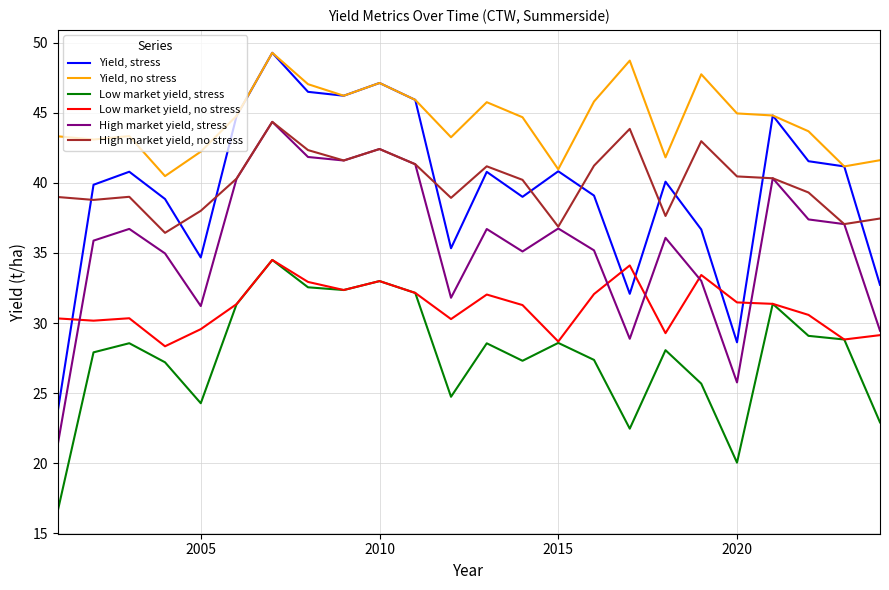

Which series has the largest total across all categories?

Yield, no stress